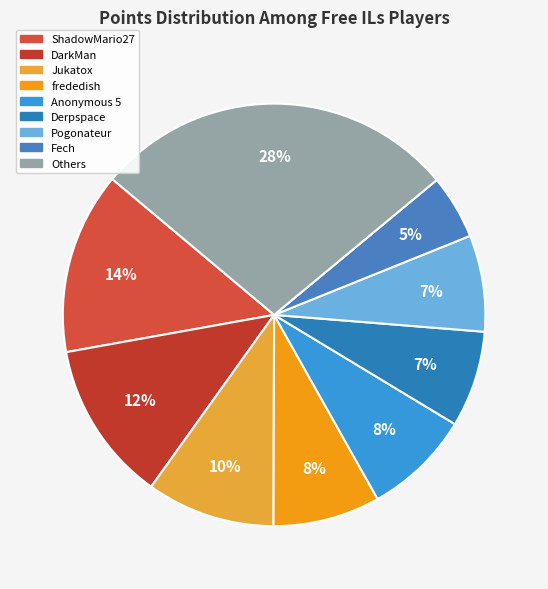

How many slices are in this pie chart?

9